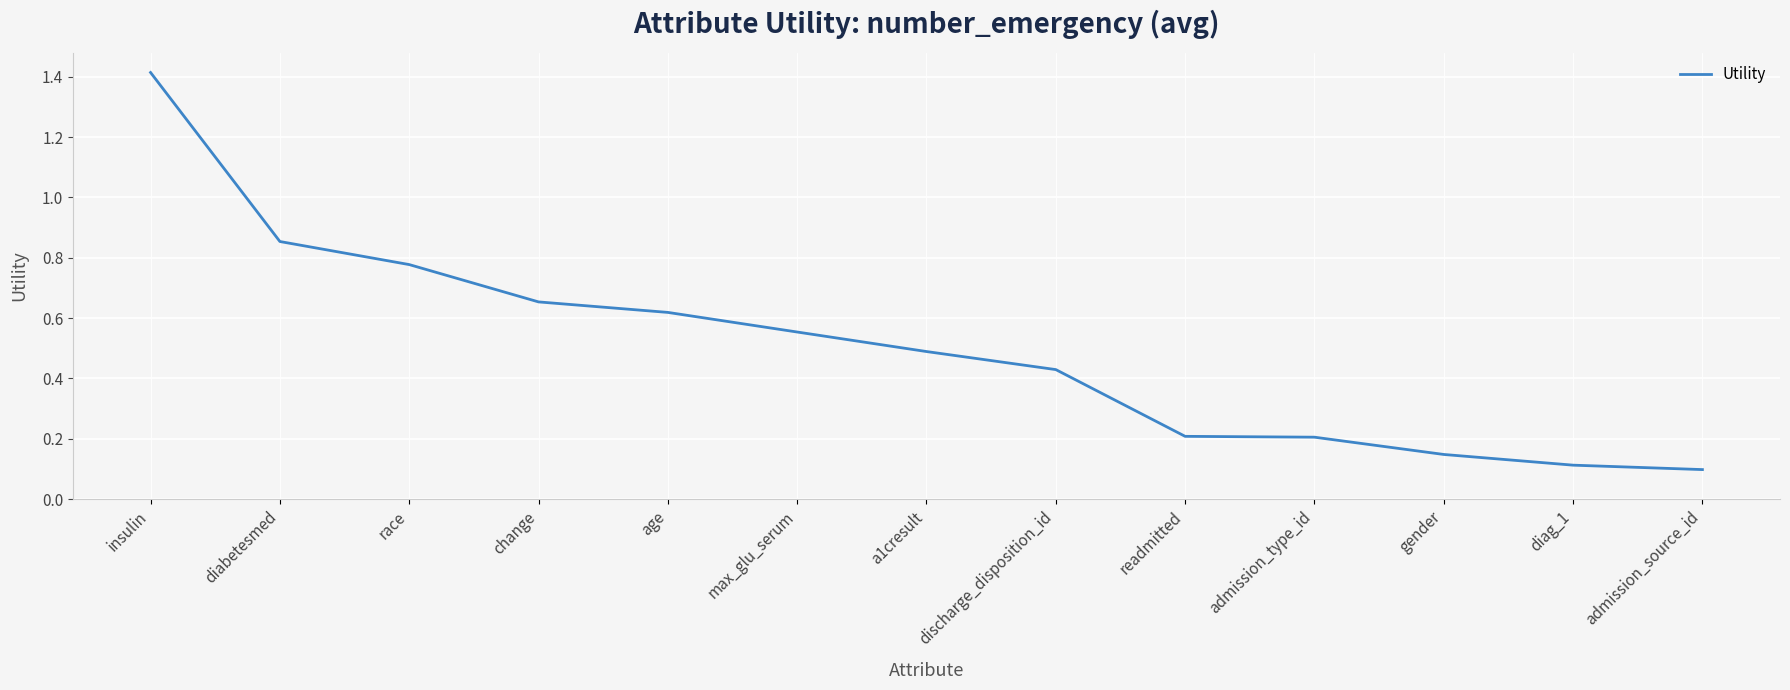

Is it true that the value at admission_type_id is 0.3?

False